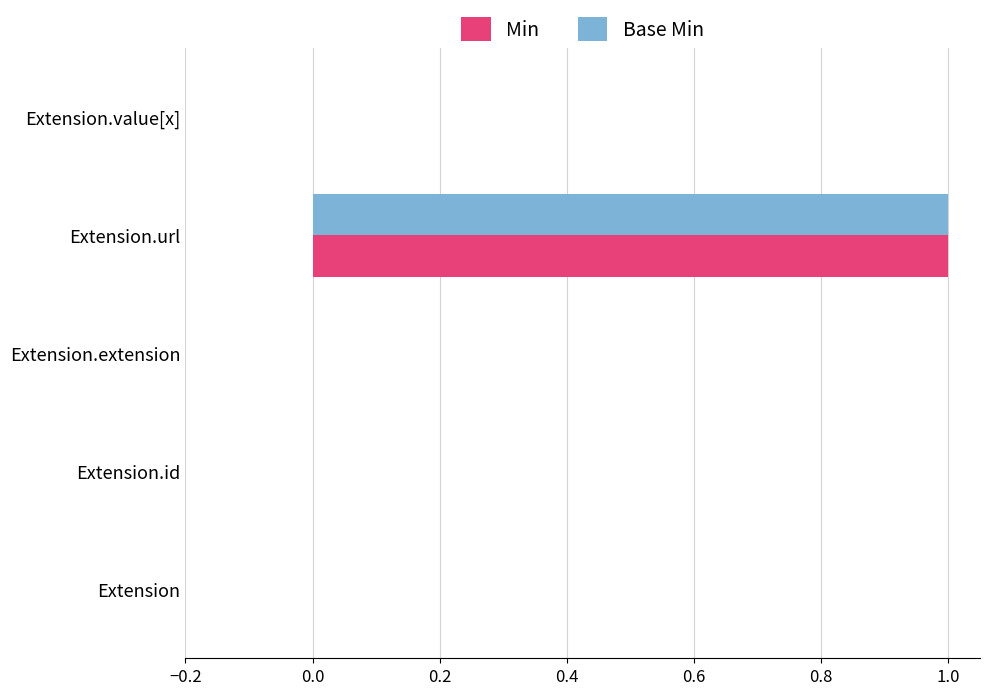

True or false: Base Min has a value of 1 at Extension.url.

True